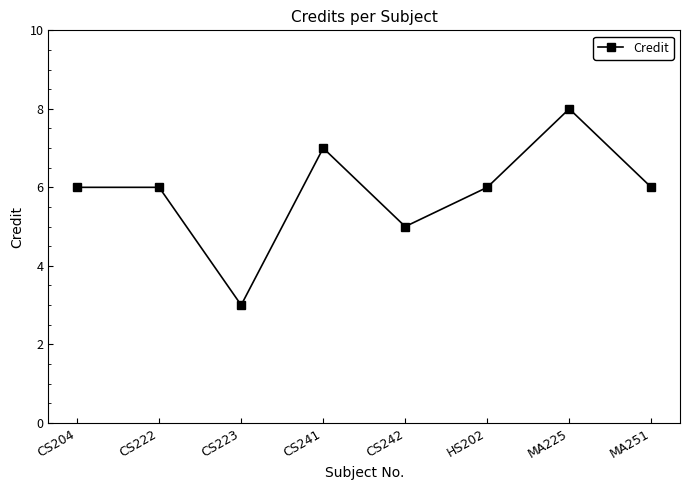

Count the values in the range 6 to 7.

5